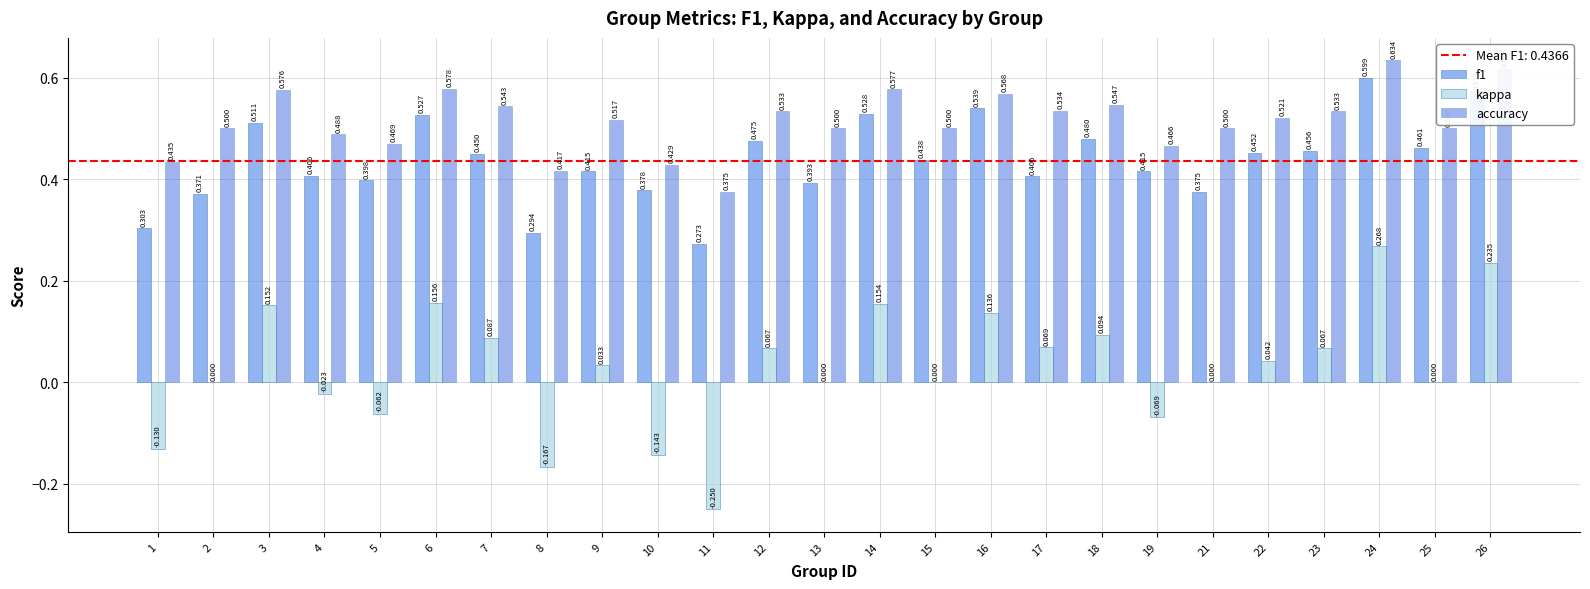

Are the bars horizontal?

No